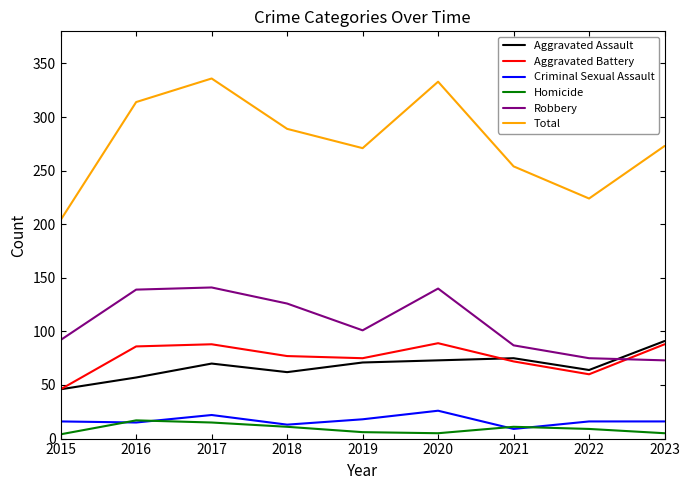

At how many categories does at least one series exceed 217?

8